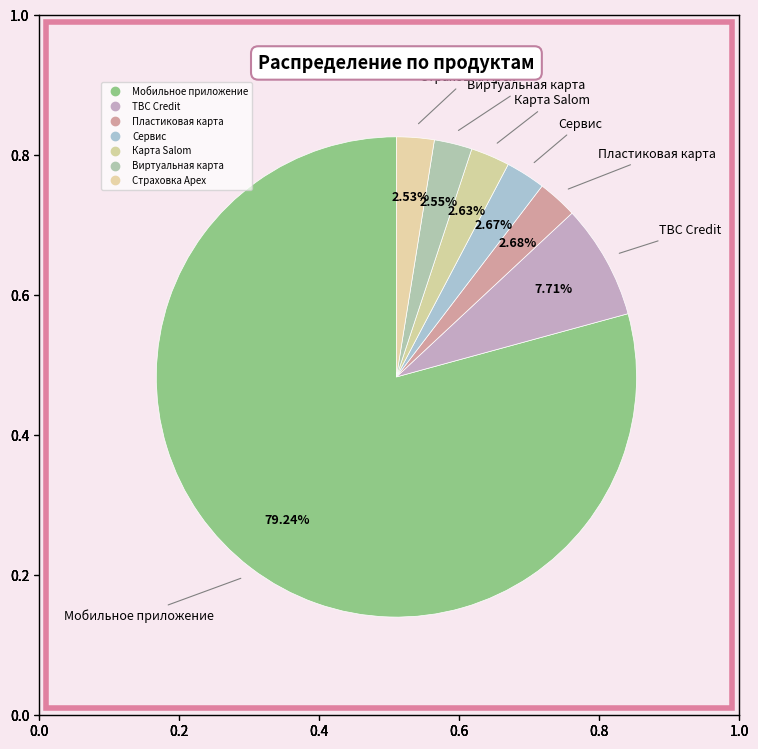

To the nearest percent, what percentage of the pie is Карта Salom?

3%